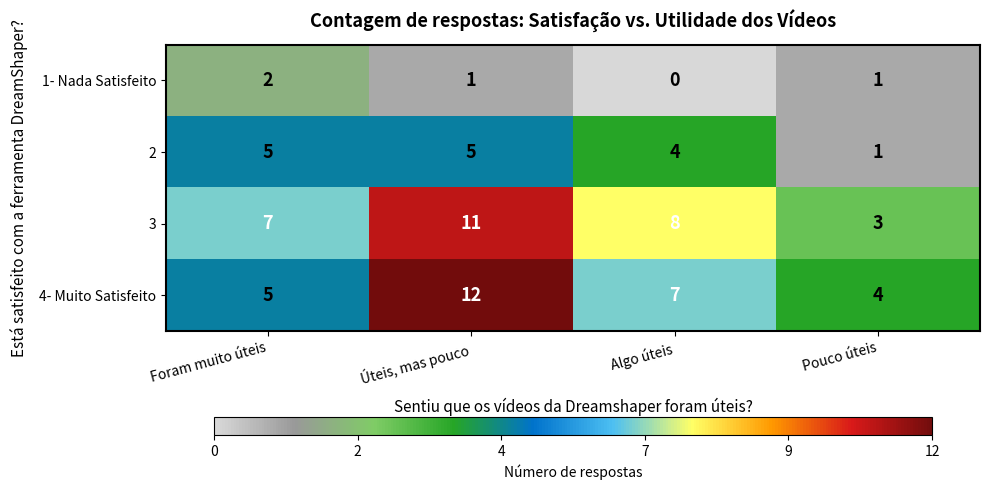

At which category is the sum across all series the highest?

Úteis, mas pouco